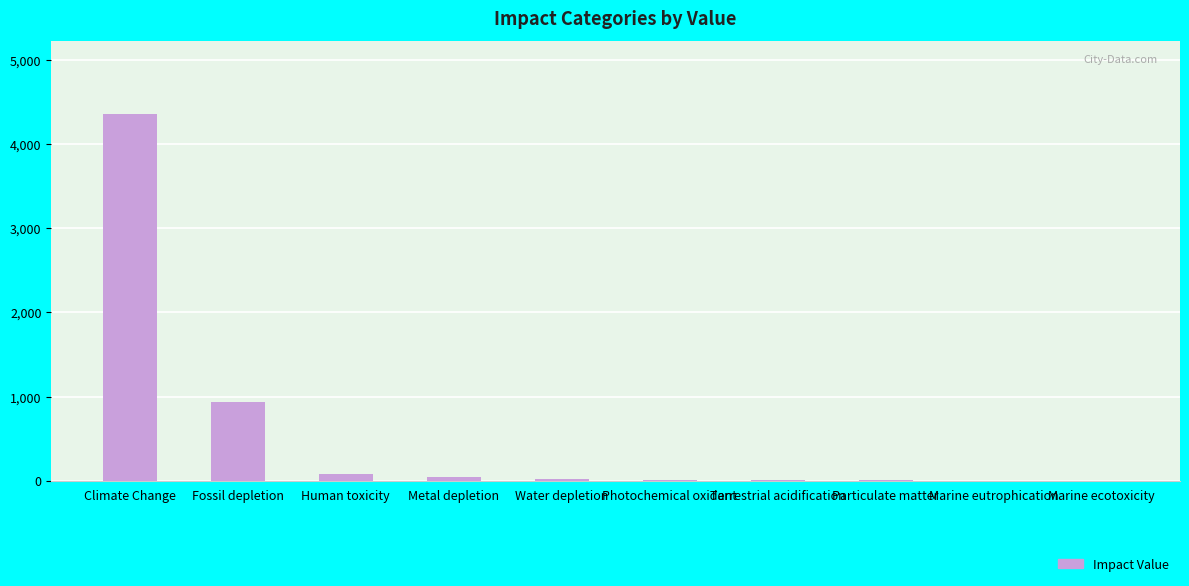

Which category has the highest value across all series?

Climate Change